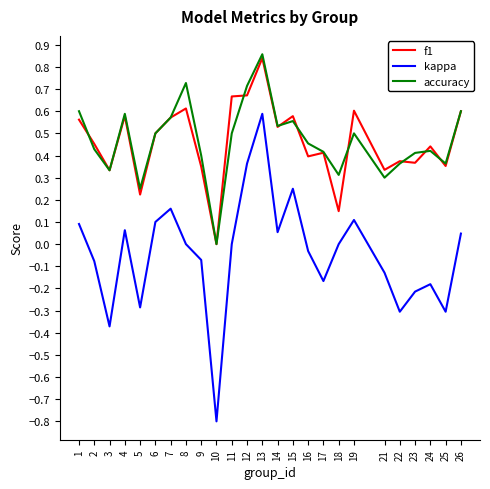

Which series has the widest spread of values?

kappa